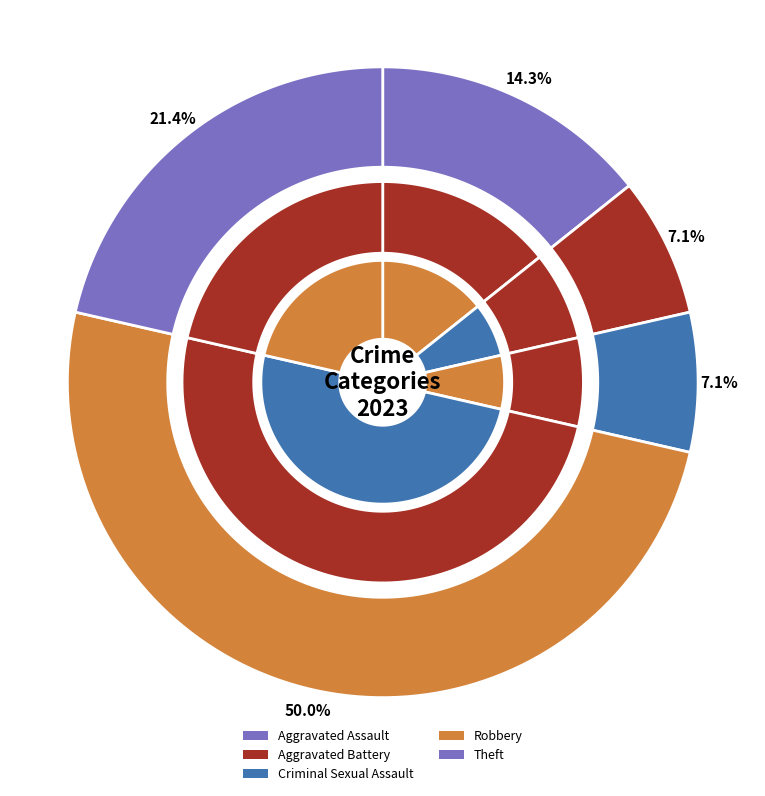

What is the change in value from Criminal Sexual Assault to Theft?

+2